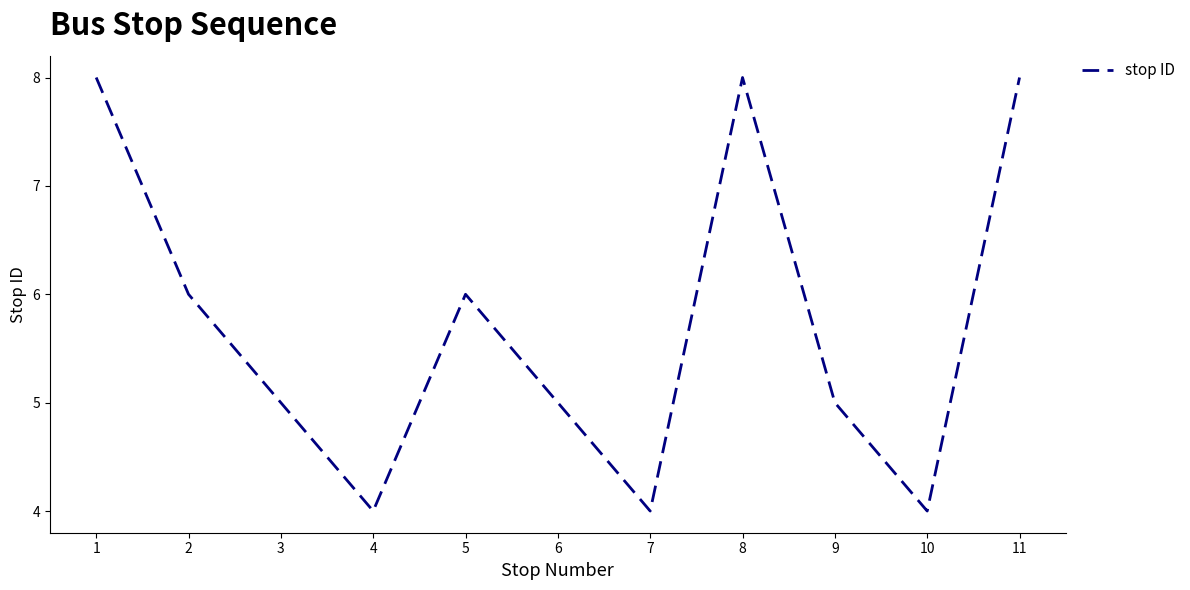

What is the sum of the values at 7 and 11?

12